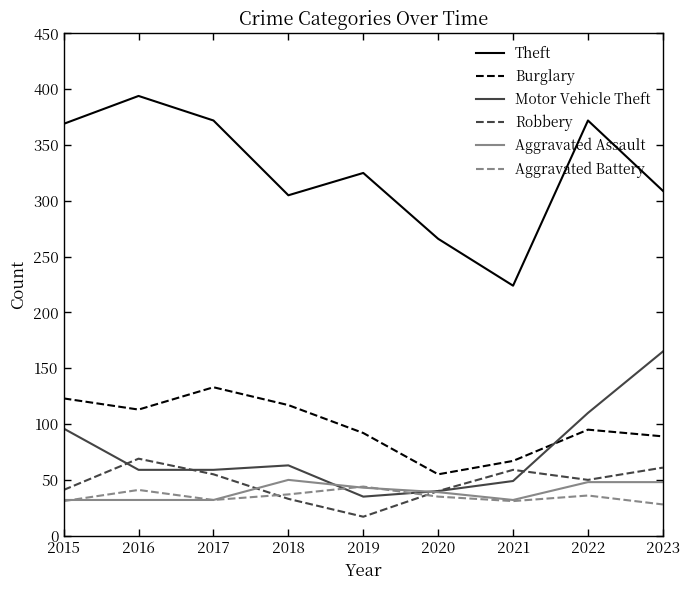

True or false: Motor Vehicle Theft and Theft intersect in this chart.

False